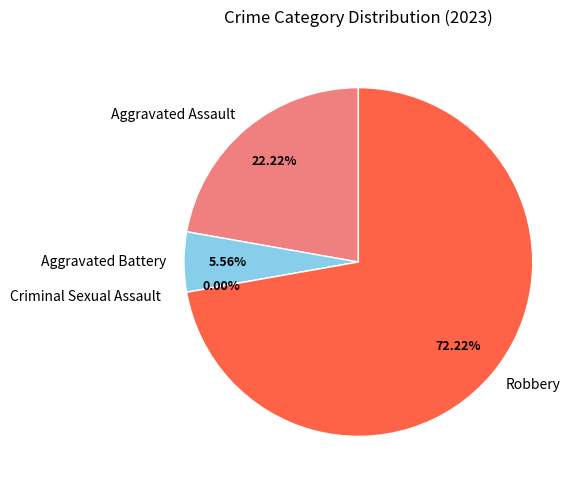

Rank the categories by value from highest to lowest.

Robbery, Aggravated Assault, Aggravated Battery, Criminal Sexual Assault